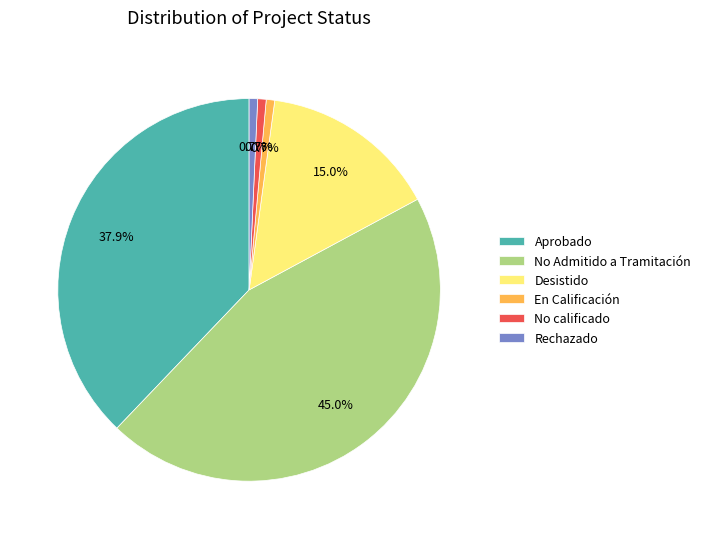

Approximately how many times larger is the value at No Admitido a Tramitación compared to Aprobado?

1.2